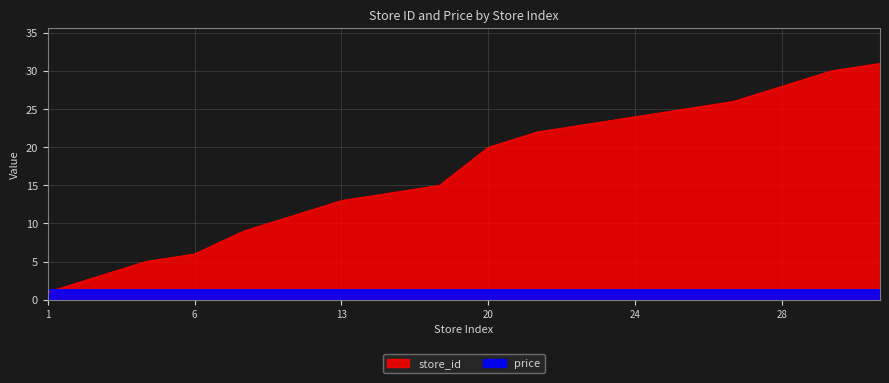

What is the approximate value at 26?

26